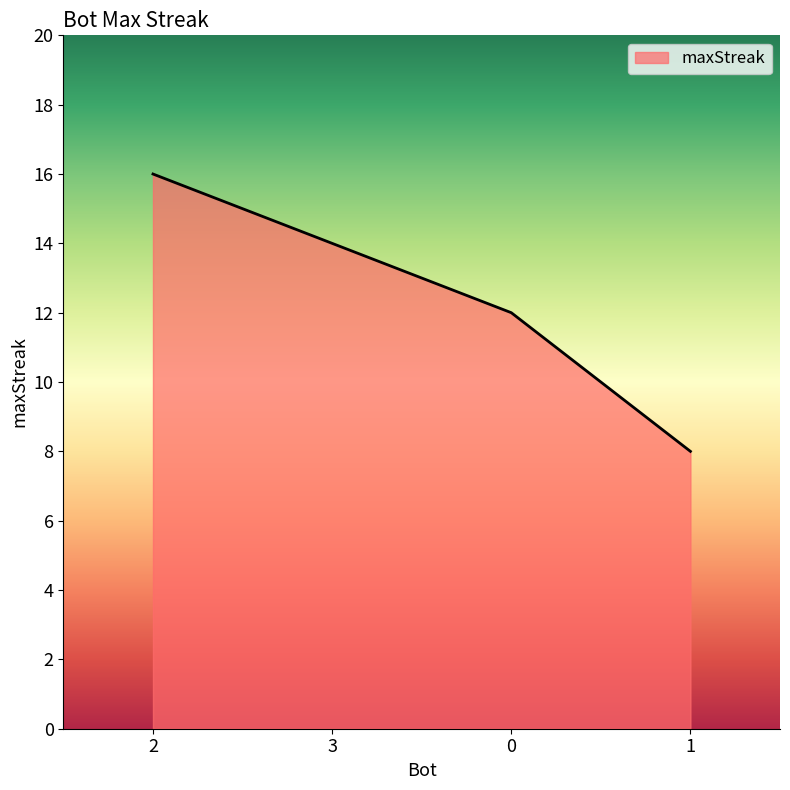

Rank the categories by value from highest to lowest.

2, 3, 0, 1